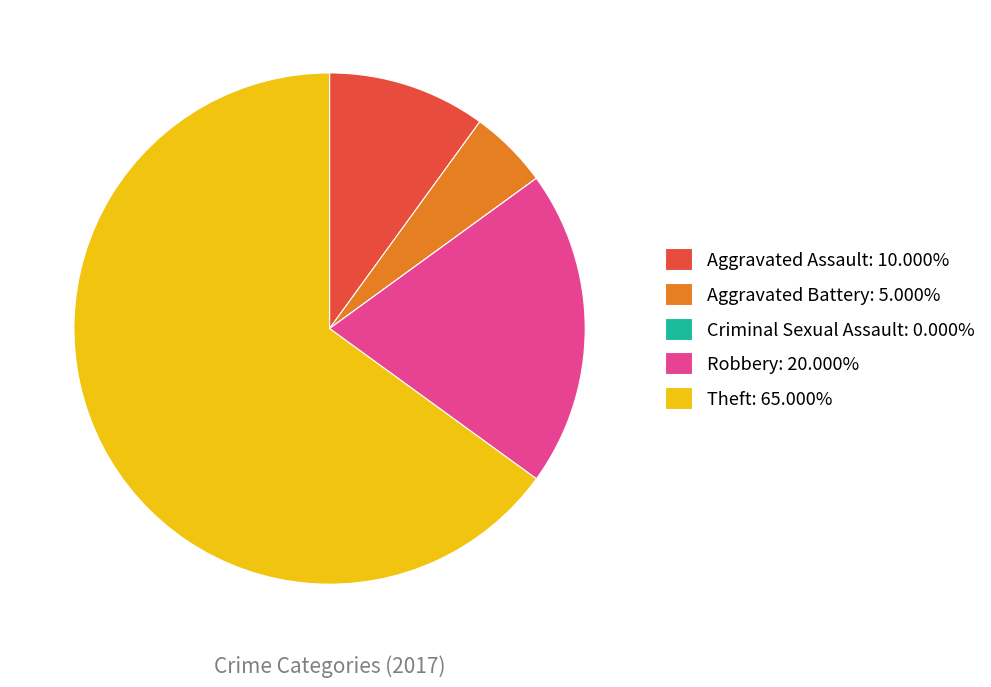

Which has a higher value, Aggravated Battery or Theft?

Theft